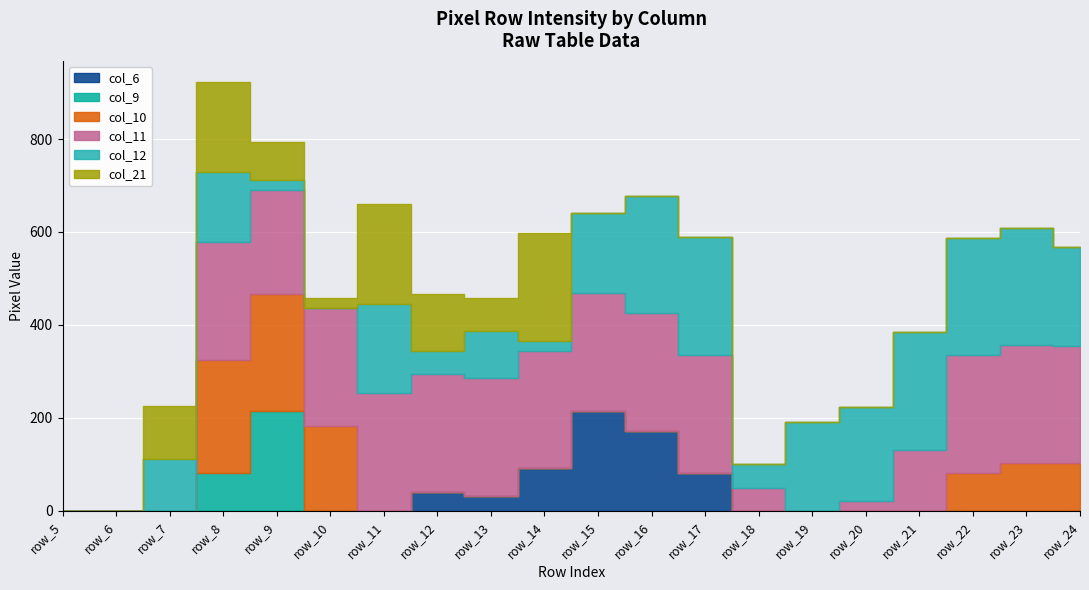

Where do col_21 and col_10 first cross each other?

row_7 and row_8